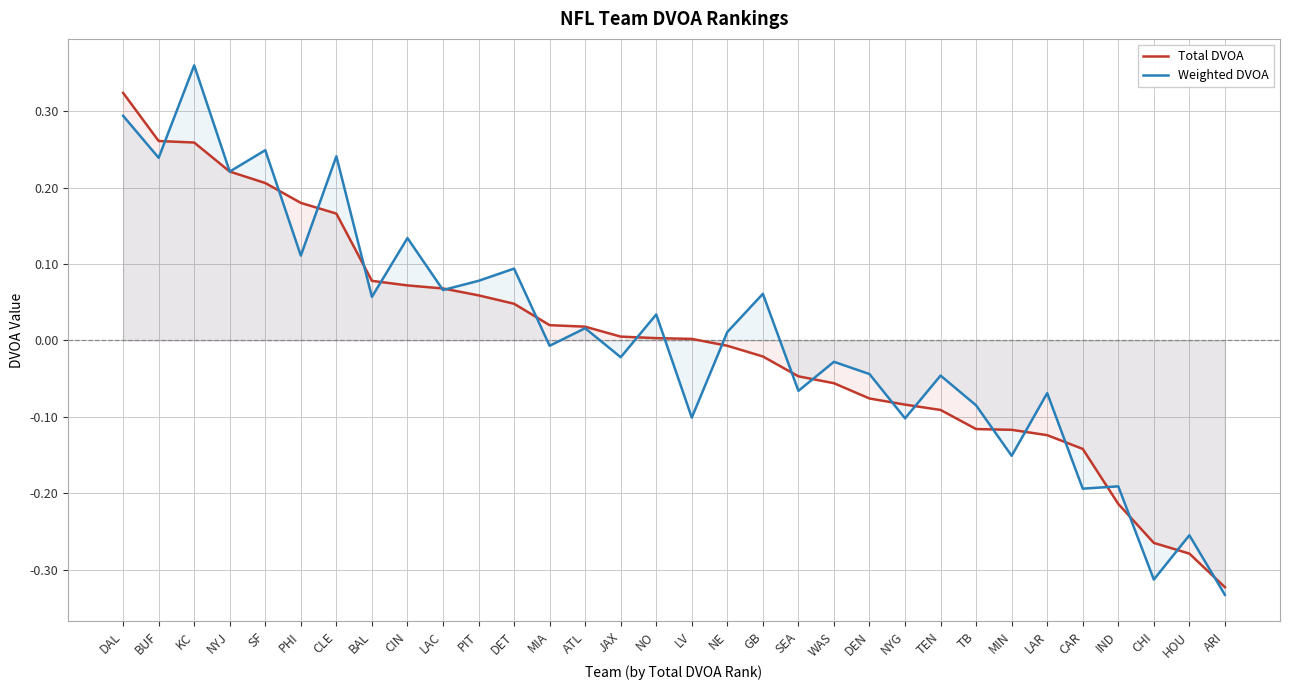

True or false: Weighted DVOA and Total DVOA cross at least once.

True